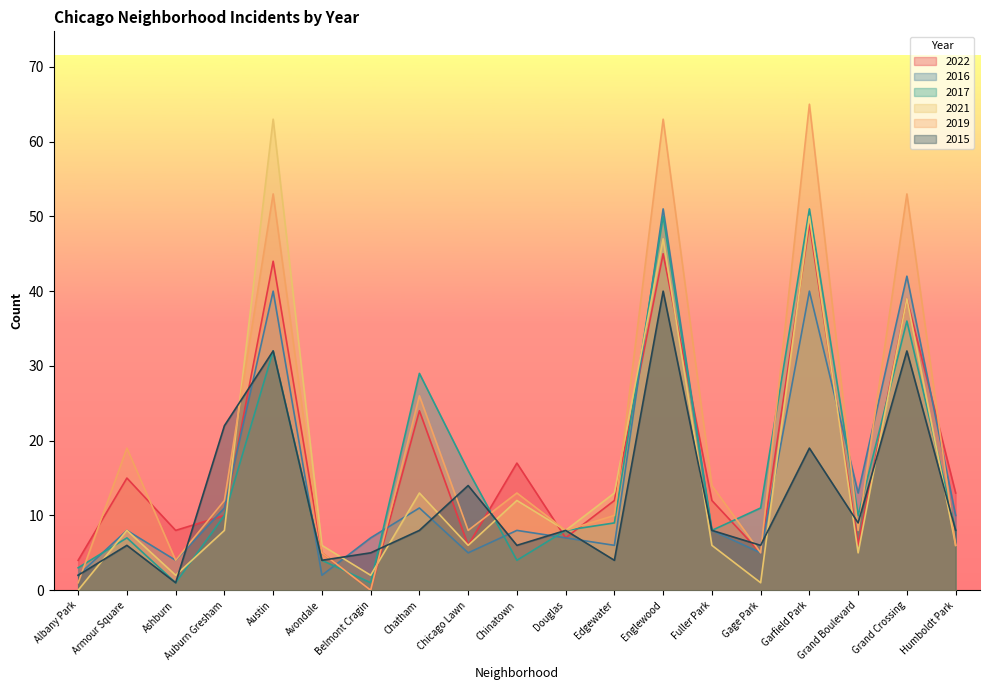

What is the sum of the 2021 values at Chinatown and Humboldt Park?

18